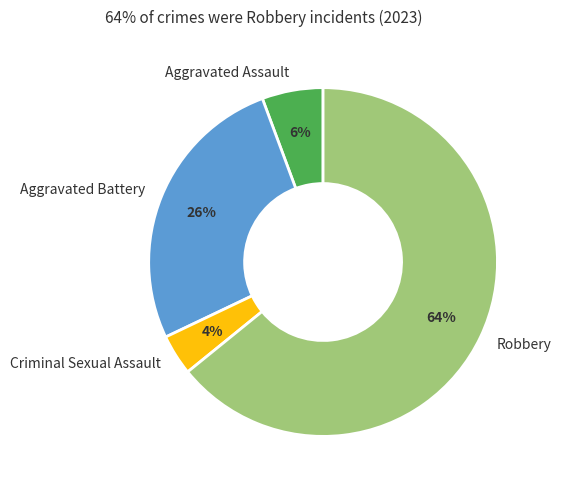

Is there a majority slice in this chart?

Yes